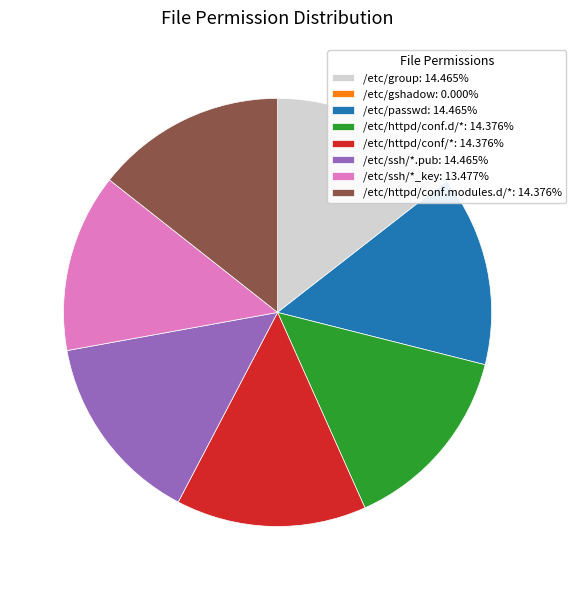

Approximately how many times larger is the value at /etc/httpd/conf.d/*: 14.376% compared to /etc/httpd/conf.modules.d/*: 14.376%?

1.0